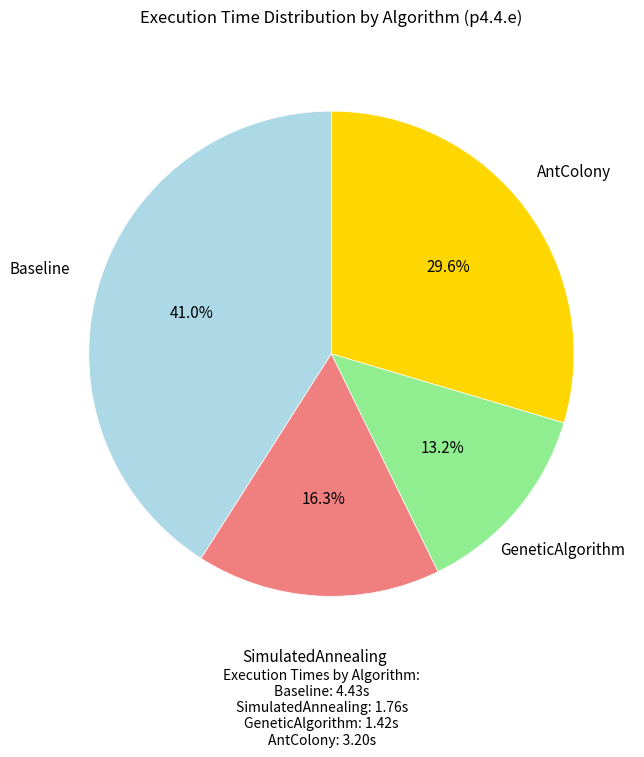

Is there a majority slice in this chart?

No